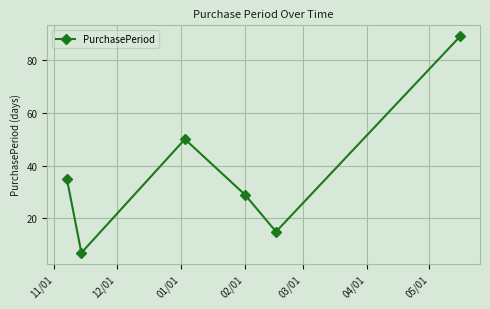

How many interior local valleys (lower than both neighbors) does the data have?

2